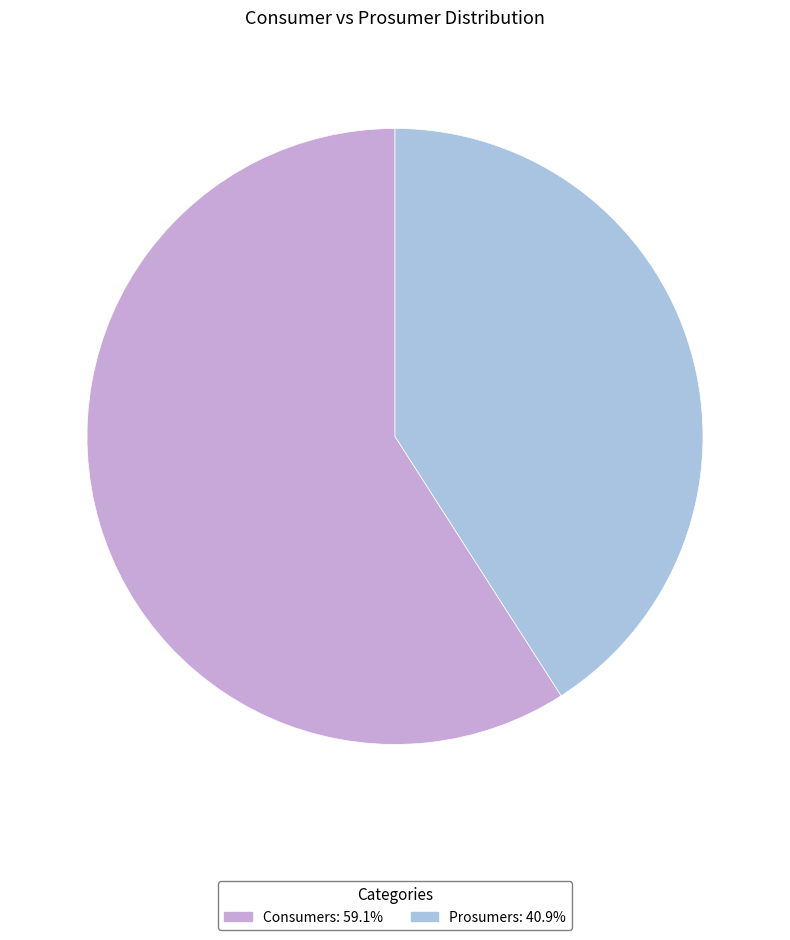

The Prosumers slice represents 47% of the pie. True or false?

False